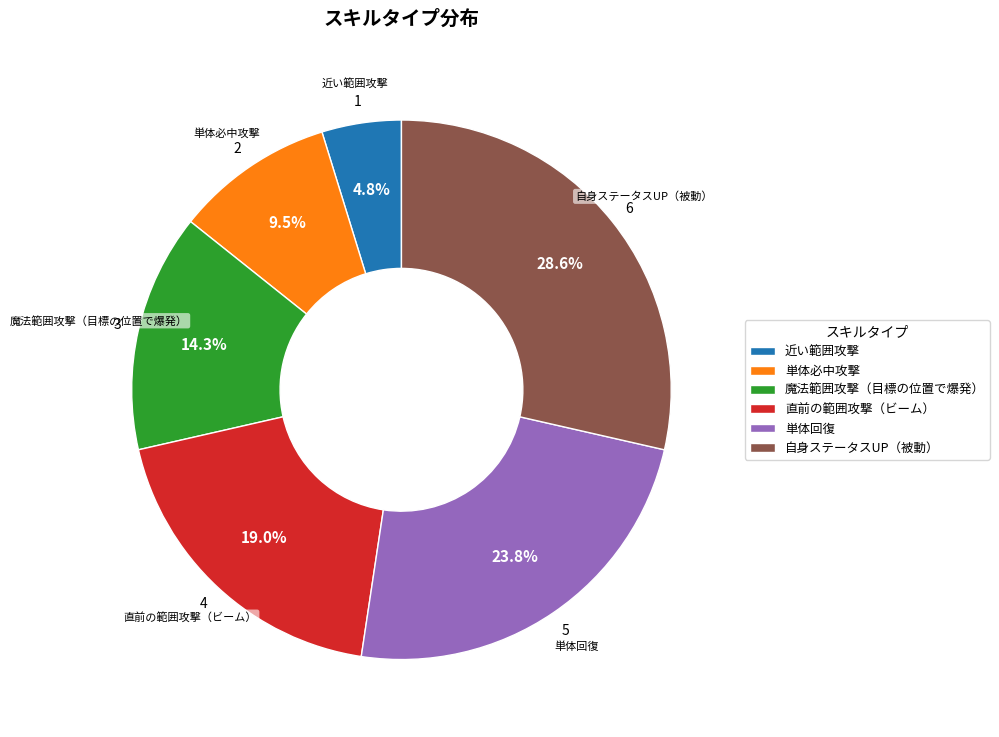

How many segments does this pie chart have?

6